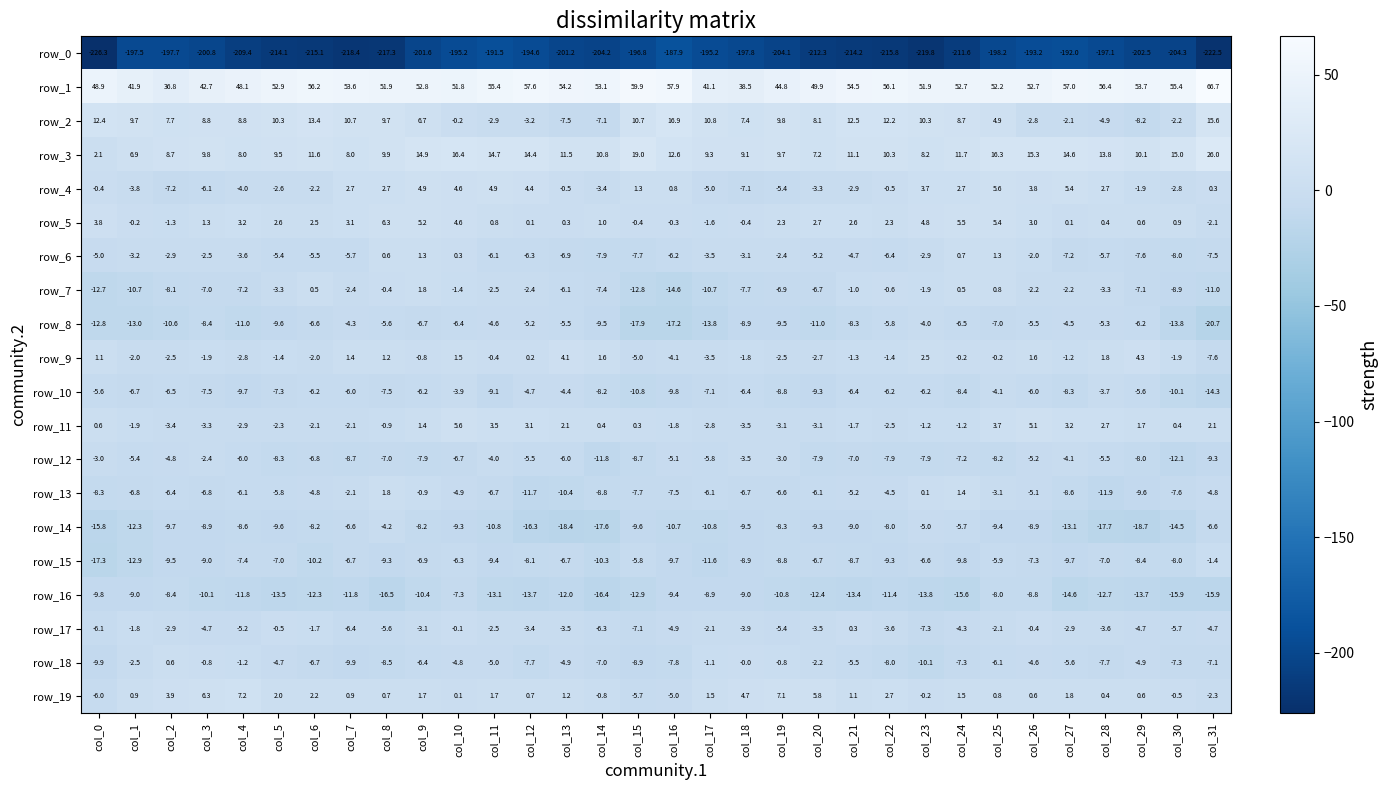

Where does the row_18 series first go above -5?

col_1